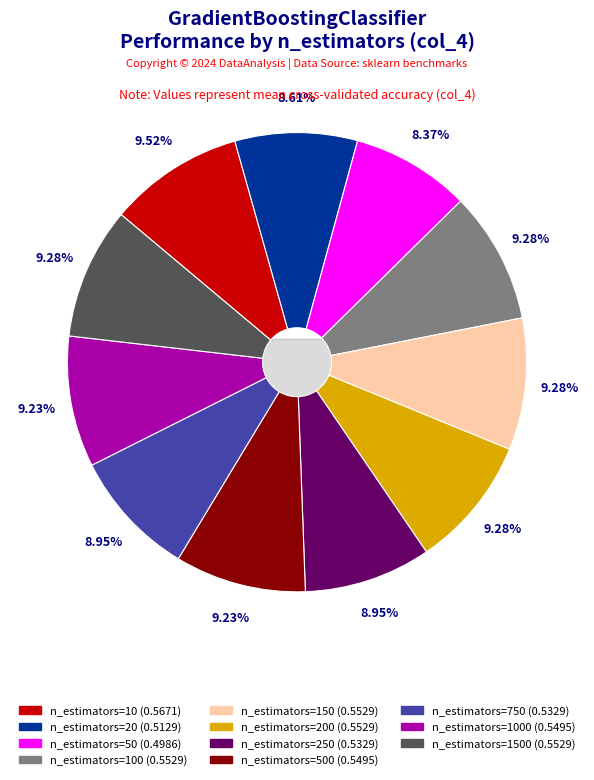

Does n_estimators=200 represent more than half of the total?

No